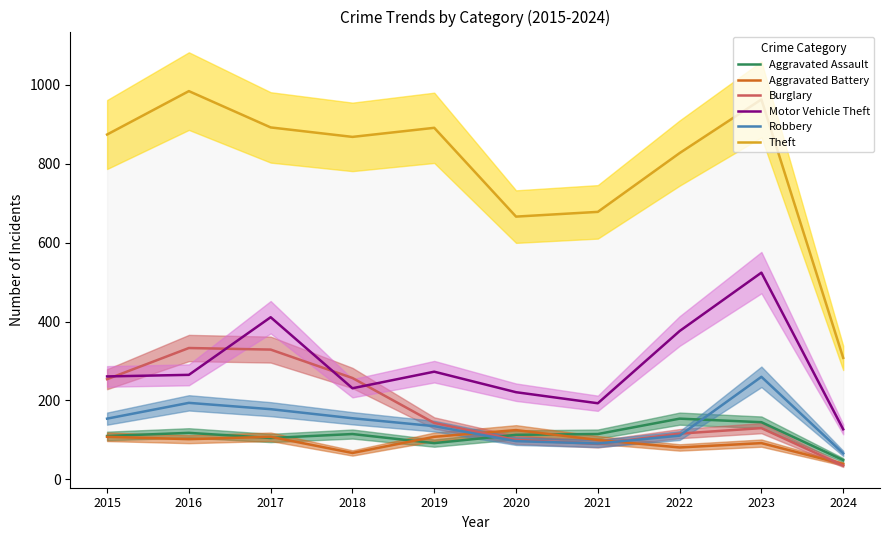

Which series changed the most between 2022 and 2024?

Theft